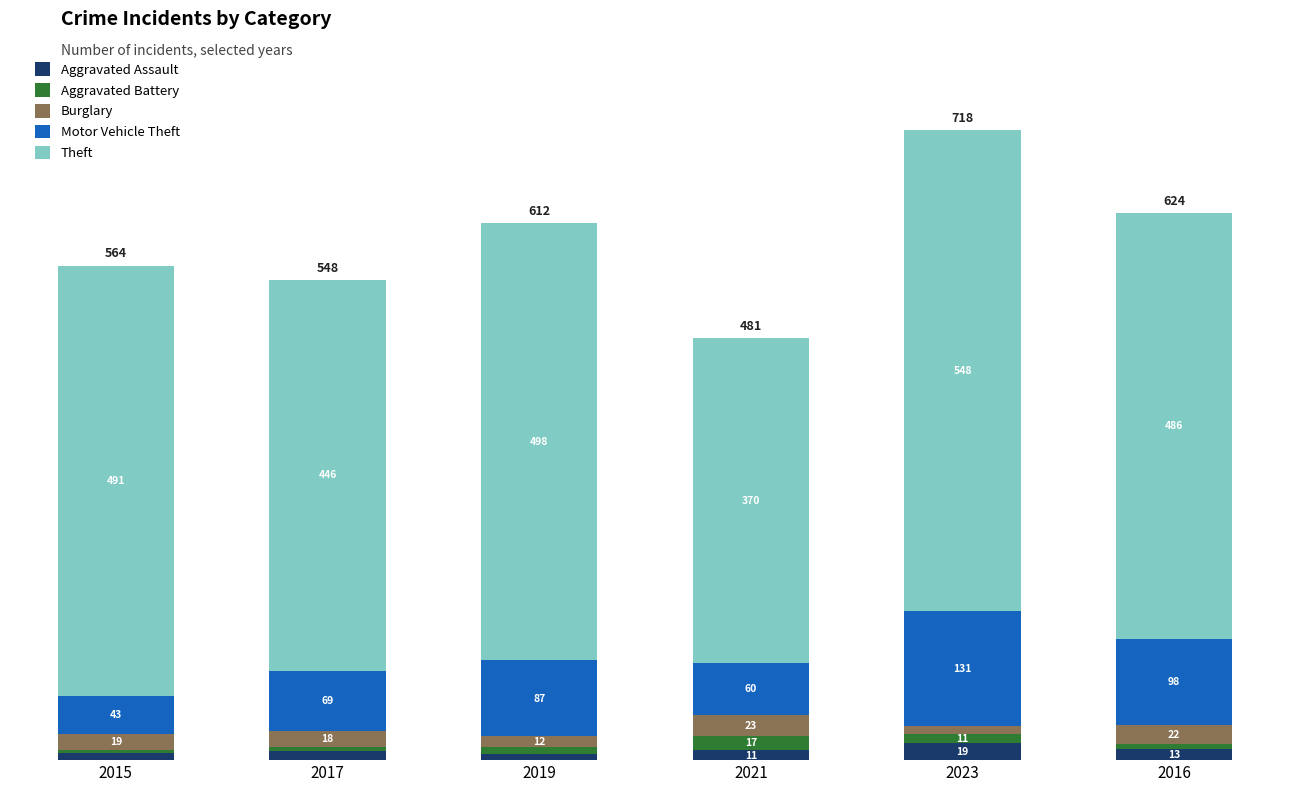

True or false: Motor Vehicle Theft has a value of 131 at 2023.

True